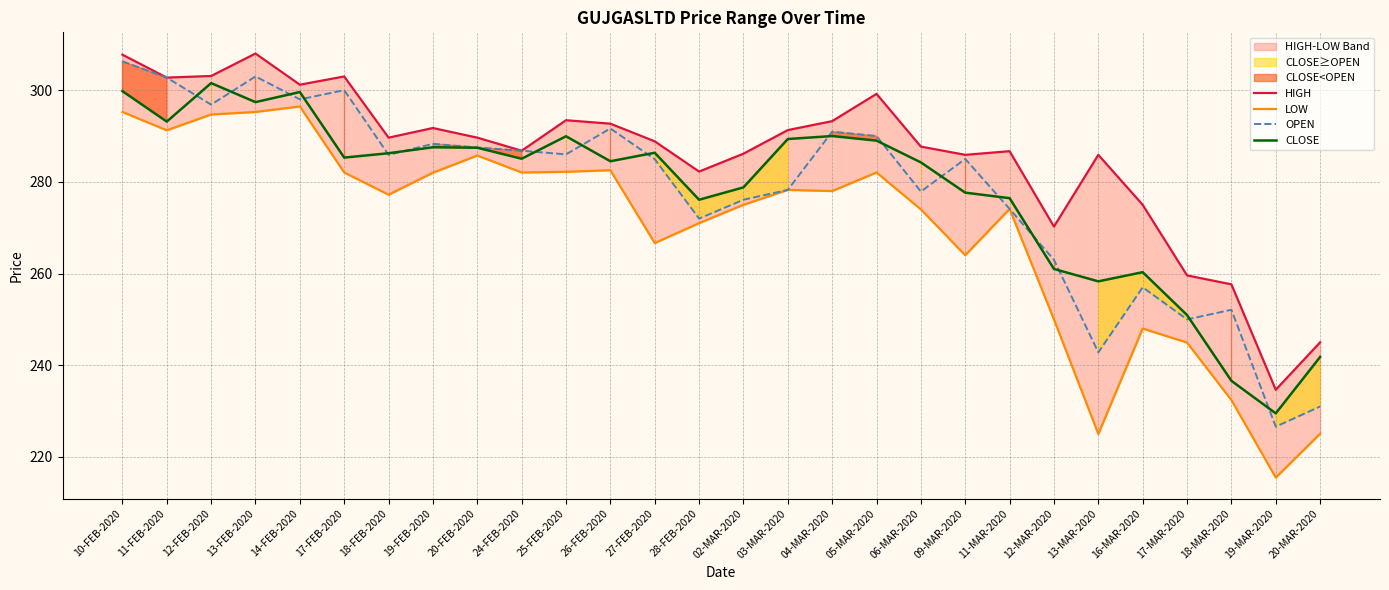

Reading left to right, list all the values displayed in this chart.

HIGH: 10-FEB-2020=307.8	11-FEB-2020=302.8	12-FEB-2020=303.1	13-FEB-2020=308.0	14-FEB-2020=301.2	17-FEB-2020=303.0	18-FEB-2020=289.6	19-FEB-2020=291.8	20-FEB-2020=289.6	24-FEB-2020=286.8	25-FEB-2020=293.4	26-FEB-2020=292.7	27-FEB-2020=288.9	28-FEB-2020=282.2	02-MAR-2020=286.1	03-MAR-2020=291.3	04-MAR-2020=293.2	05-MAR-2020=299.2	06-MAR-2020=287.7	09-MAR-2020=285.9	11-MAR-2020=286.7	12-MAR-2020=270.2	13-MAR-2020=285.9	16-MAR-2020=275.0	17-MAR-2020=259.6	18-MAR-2020=257.6	19-MAR-2020=234.7	20-MAR-2020=245.0
LOW: 10-FEB-2020=295.2	11-FEB-2020=291.2	12-FEB-2020=294.7	13-FEB-2020=295.2	14-FEB-2020=296.4	17-FEB-2020=282.1	18-FEB-2020=277.2	19-FEB-2020=282.0	20-FEB-2020=285.8	24-FEB-2020=282.1	25-FEB-2020=282.2	26-FEB-2020=282.6	27-FEB-2020=266.6	28-FEB-2020=271.0	02-MAR-2020=275.0	03-MAR-2020=278.2	04-MAR-2020=278.0	05-MAR-2020=282.1	06-MAR-2020=274.0	09-MAR-2020=264.0	11-MAR-2020=274.1	12-MAR-2020=250.0	13-MAR-2020=225.0	16-MAR-2020=248.0	17-MAR-2020=244.9	18-MAR-2020=232.4	19-MAR-2020=215.5	20-MAR-2020=225.1
OPEN: 10-FEB-2020=306.3	11-FEB-2020=302.8	12-FEB-2020=296.9	13-FEB-2020=303.0	14-FEB-2020=298.0	17-FEB-2020=300.0	18-FEB-2020=285.9	19-FEB-2020=288.3	20-FEB-2020=287.5	24-FEB-2020=286.8	25-FEB-2020=286.0	26-FEB-2020=291.6	27-FEB-2020=284.9	28-FEB-2020=272.0	02-MAR-2020=276.1	03-MAR-2020=278.2	04-MAR-2020=290.9	05-MAR-2020=290.0	06-MAR-2020=277.9	09-MAR-2020=285.0	11-MAR-2020=274.1	12-MAR-2020=263.0	13-MAR-2020=242.8	16-MAR-2020=257.0	17-MAR-2020=250.0	18-MAR-2020=252.1	19-MAR-2020=226.6	20-MAR-2020=231.0
CLOSE: 10-FEB-2020=299.8	11-FEB-2020=293.1	12-FEB-2020=301.6	13-FEB-2020=297.4	14-FEB-2020=299.6	17-FEB-2020=285.3	18-FEB-2020=286.2	19-FEB-2020=287.6	20-FEB-2020=287.4	24-FEB-2020=285.1	25-FEB-2020=289.9	26-FEB-2020=284.5	27-FEB-2020=286.4	28-FEB-2020=276.1	02-MAR-2020=278.8	03-MAR-2020=289.4	04-MAR-2020=290.0	05-MAR-2020=289.0	06-MAR-2020=284.2	09-MAR-2020=277.6	11-MAR-2020=276.4	12-MAR-2020=261.0	13-MAR-2020=258.3	16-MAR-2020=260.3	17-MAR-2020=250.9	18-MAR-2020=236.6	19-MAR-2020=229.5	20-MAR-2020=241.8